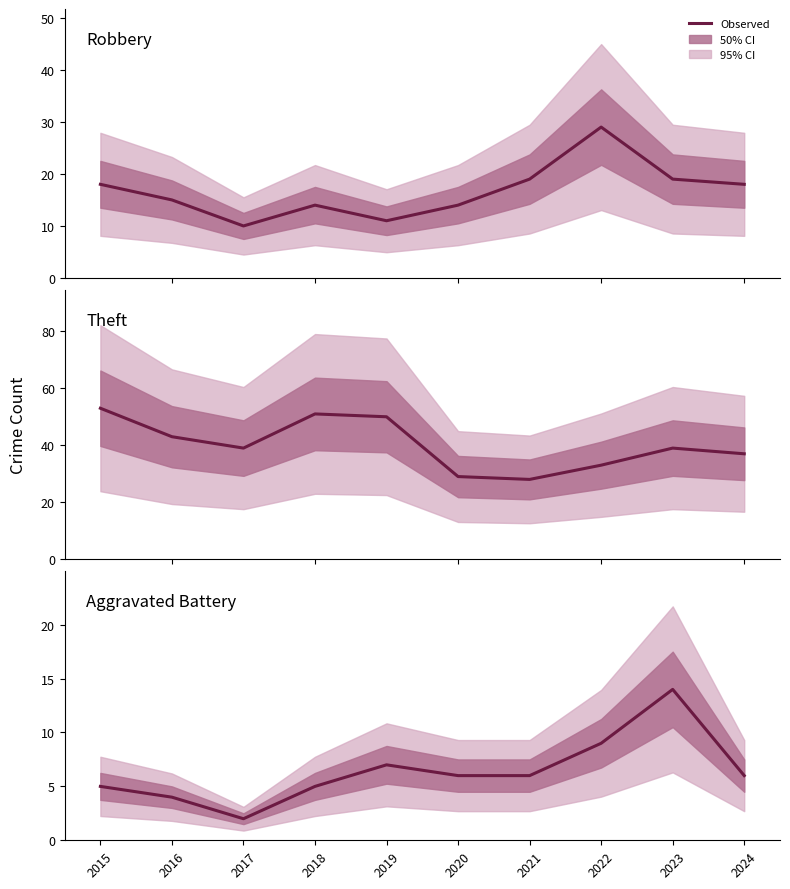

True or false: Robbery has more than 1 points higher than both neighbors.

True